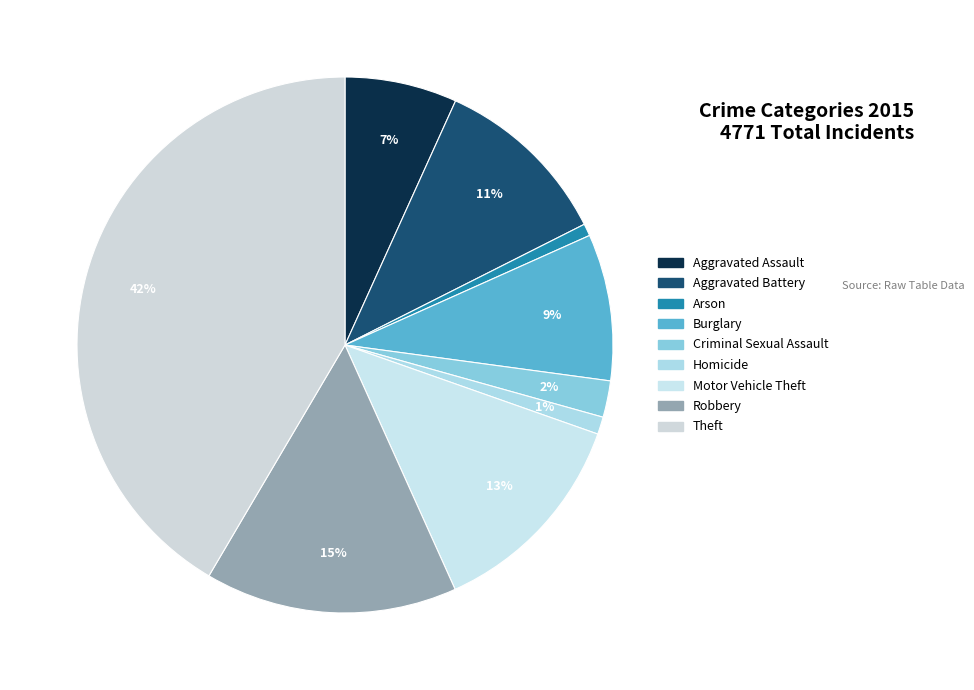

Count the number of slices in the pie.

9